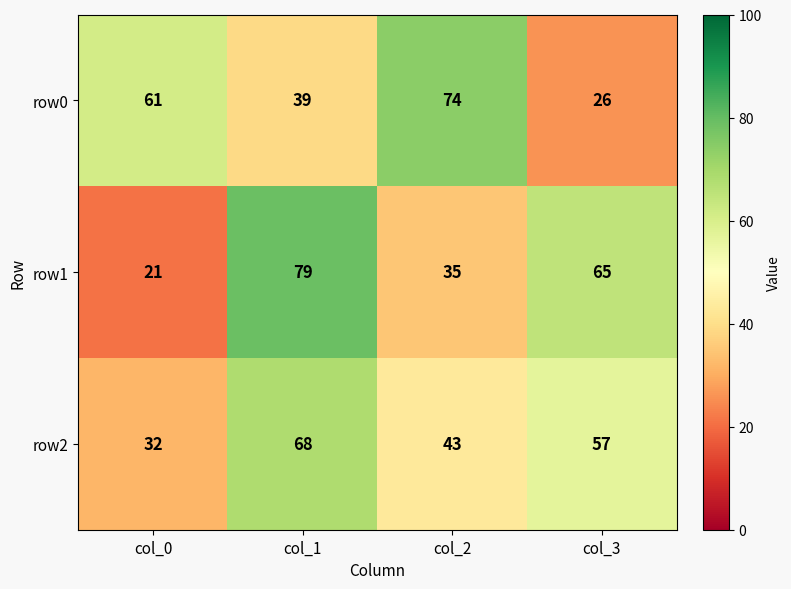

Reading left to right, list all the values displayed in this chart.

row0: 61	39	74	26
row1: 21	79	35	65
row2: 32	68	43	57